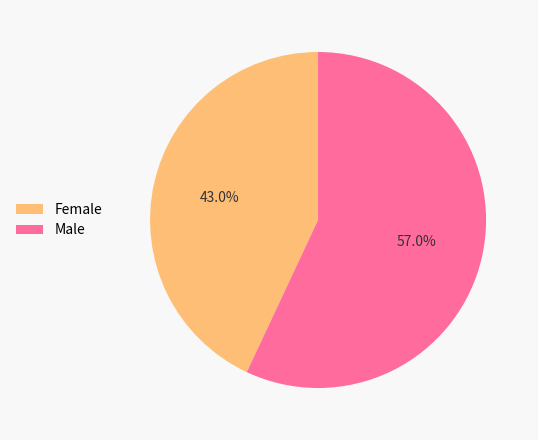

Is it true that Female is 32% of the pie?

False